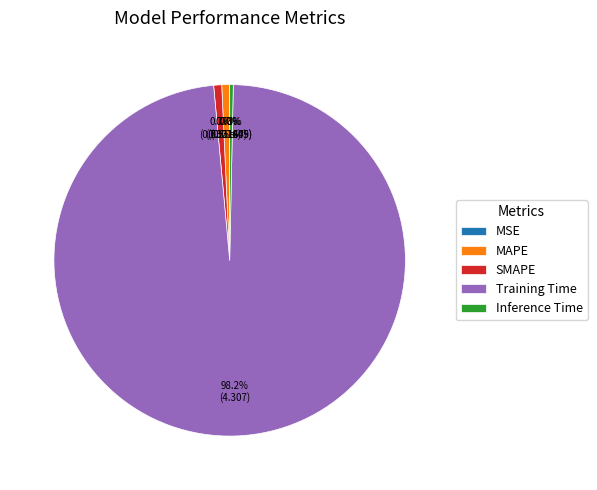

To the nearest percent, what percentage of the pie is SMAPE?

1%